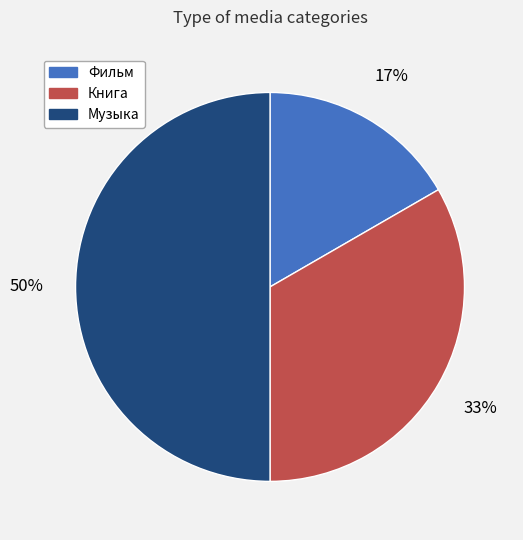

Does Книга represent more than half of the total?

No